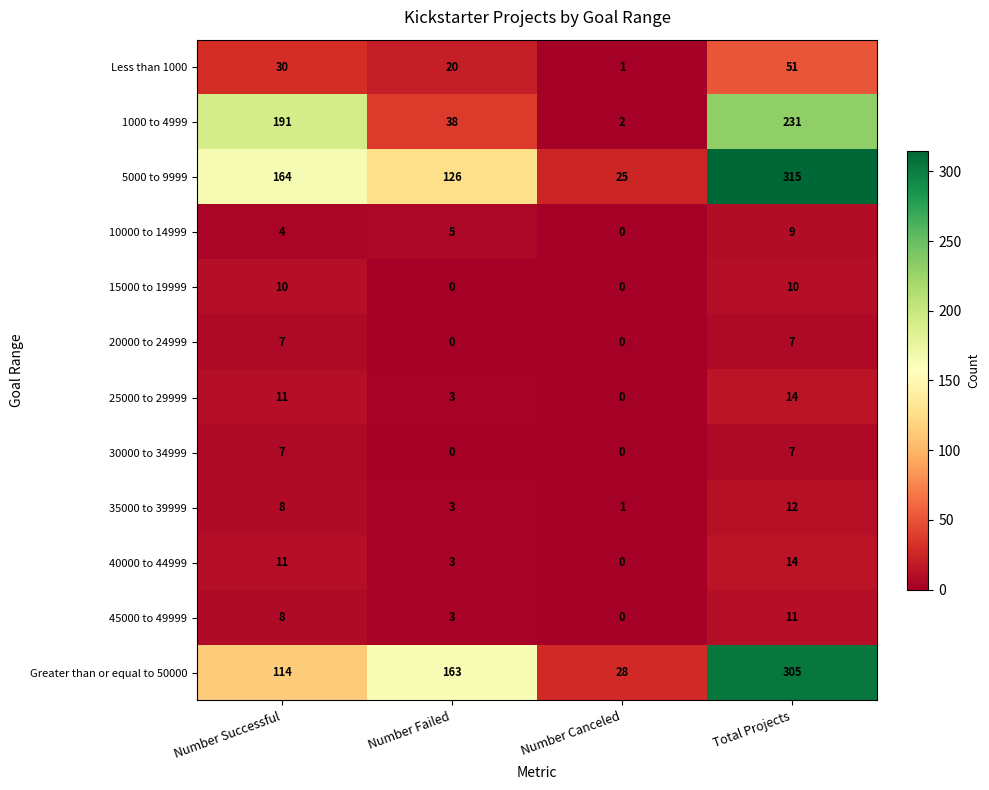

Which series has the largest total across all categories?

5000 to 9999